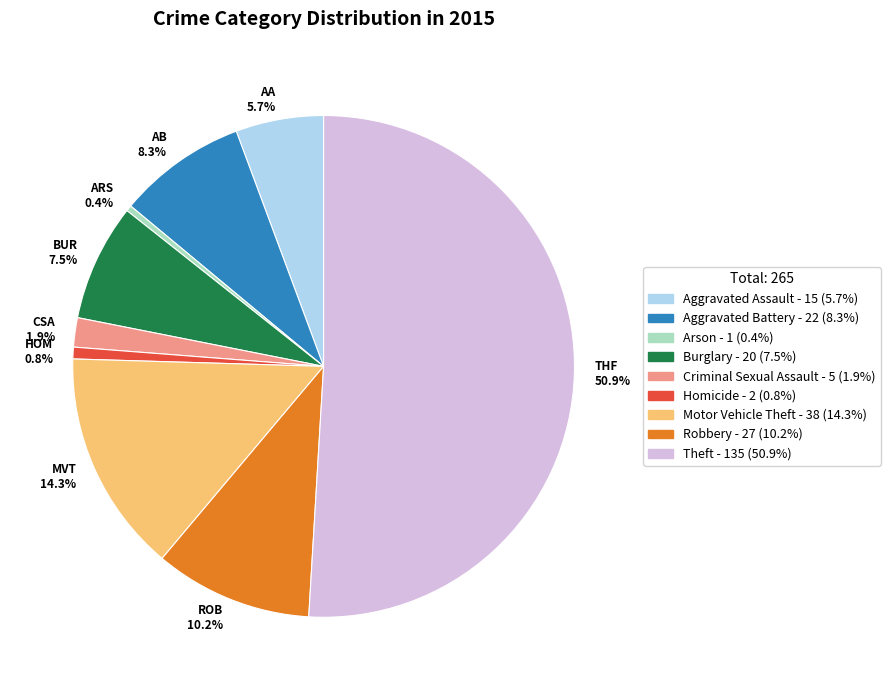

What percentage is the Aggravated Assault slice, to the nearest percent?

6%